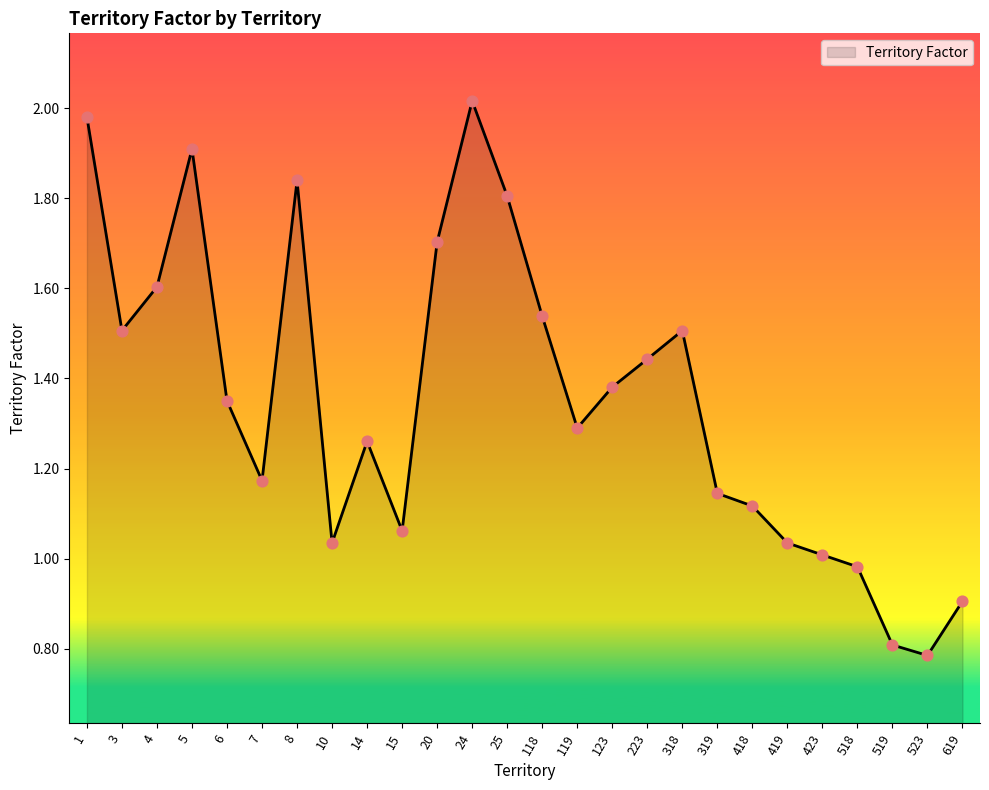

What is the change in value from 14 to 118?

+0.3